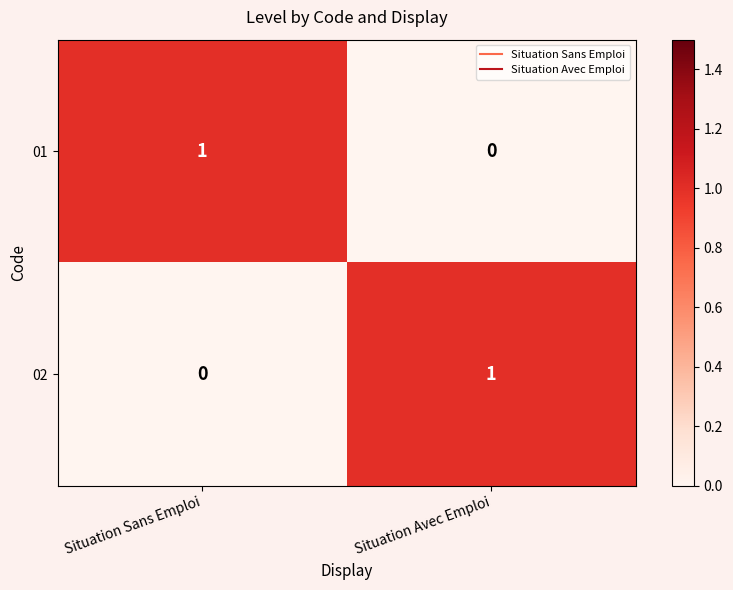

The 02 series shows 1 at Situation Avec Emploi. True or false?

True